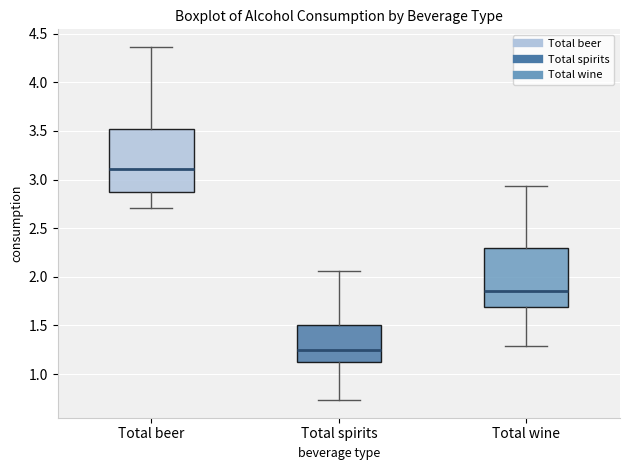

Reading left to right, read every box against the y-axis: the position of its median line, the range the box covers, and the ends of its whiskers. The values are not printed on the chart, so give them approximately, as read against the axis.

Total beer: median 3.10, box 2.90 to 3.50, whiskers 2.70 to 4.35
Total spirits: median 1.25, box 1.10 to 1.50, whiskers 0.75 to 2.05
Total wine: median 1.85, box 1.70 to 2.30, whiskers 1.30 to 2.95